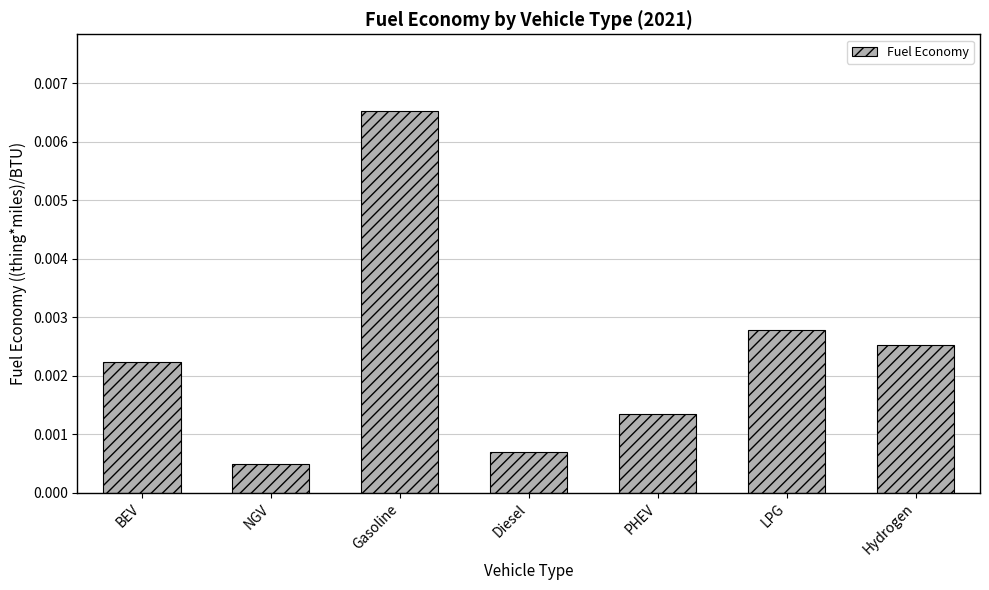

Which category has the highest value across all series?

Gasoline